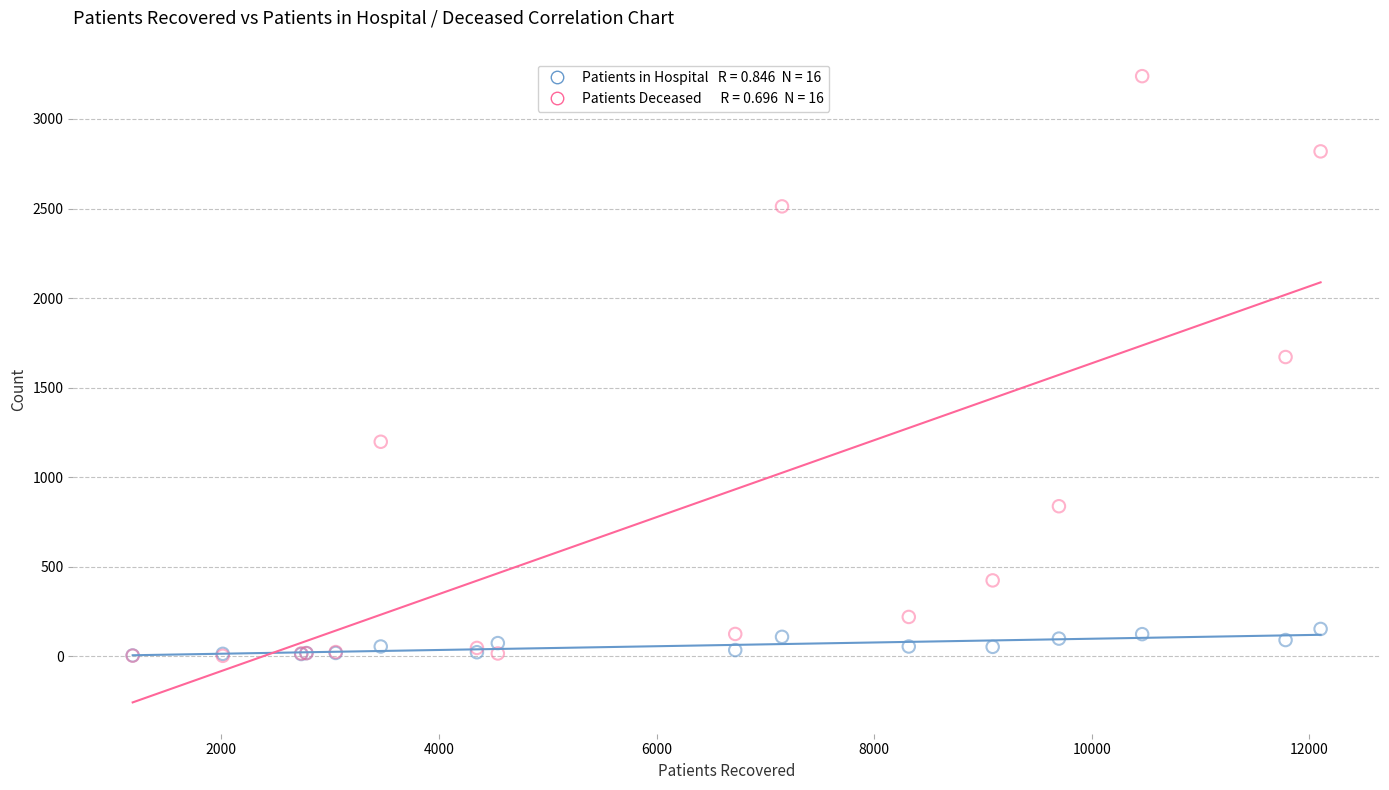

Across all series, what Y value is closest to 1621?

1671